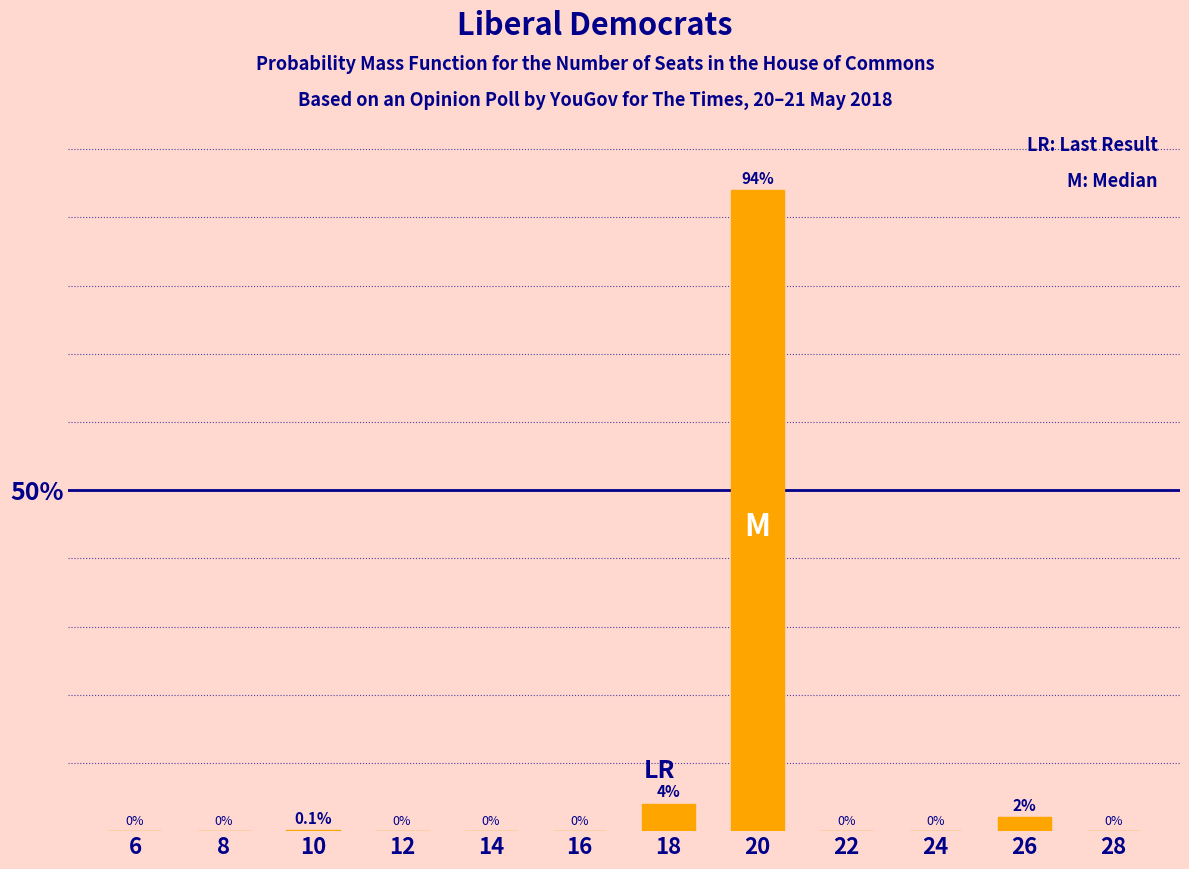

Reading right to left, extract all data points from this chart.

28=0.0	26=2.0	24=0.0	22=0.0	20=94.0	18=4.0	16=0.0	14=0.0	12=0.0	10=0.1	8=0.0	6=0.0